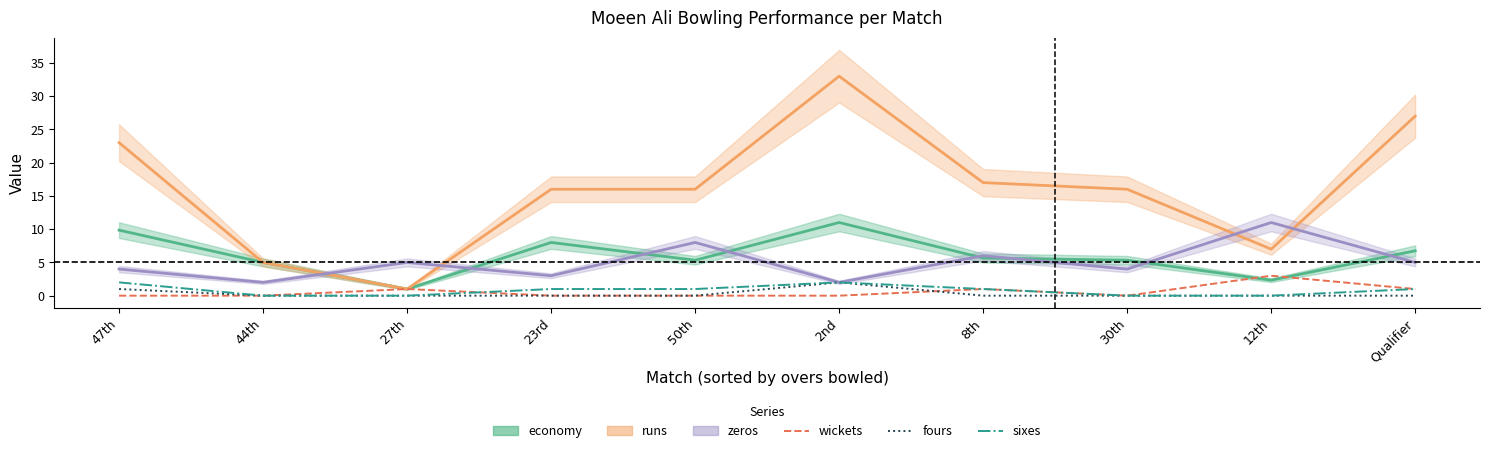

True or false: fours has a value of 0.5 at 47th.

False